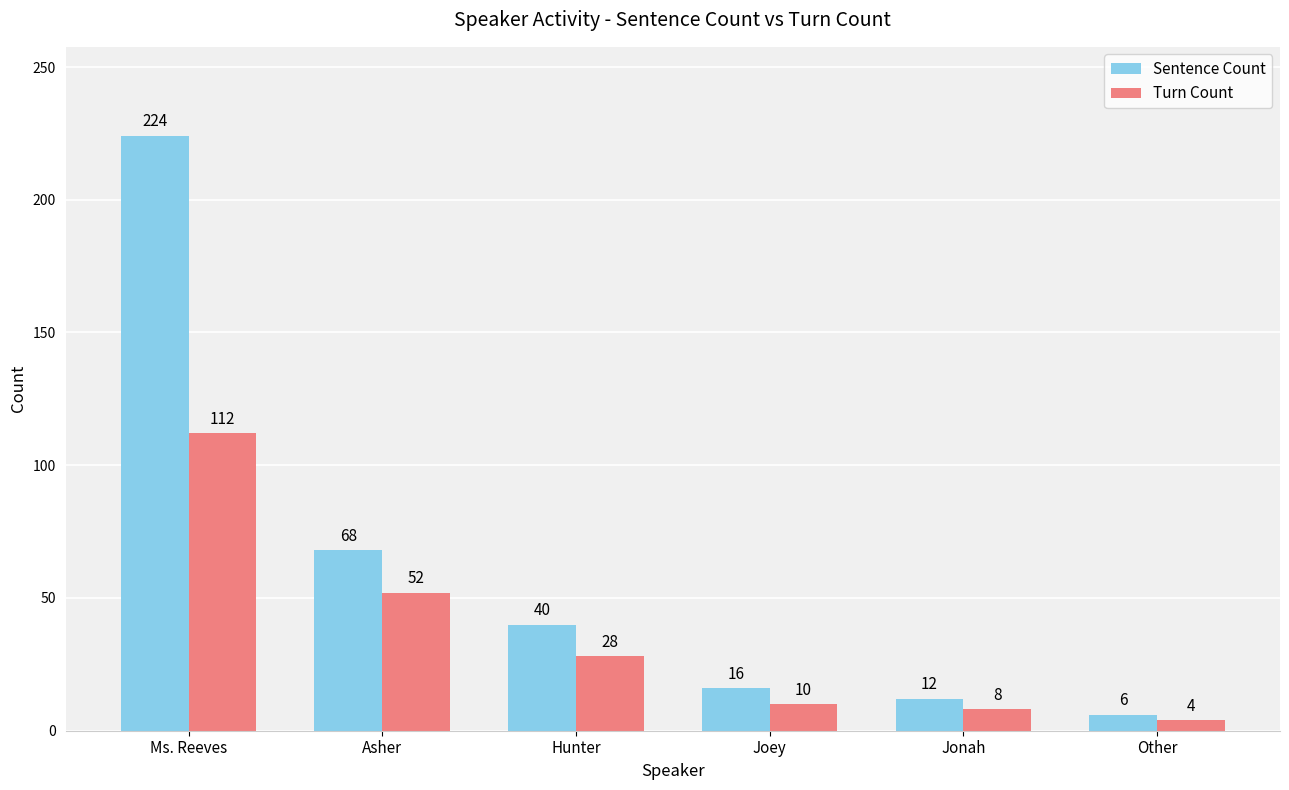

How many bars are there in each group?

2